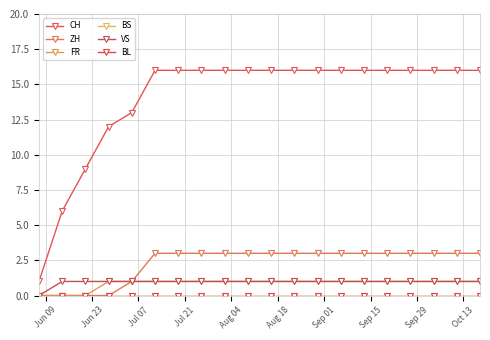

What are all the series names shown in the legend?

CH, ZH, FR, BS, VS, BL